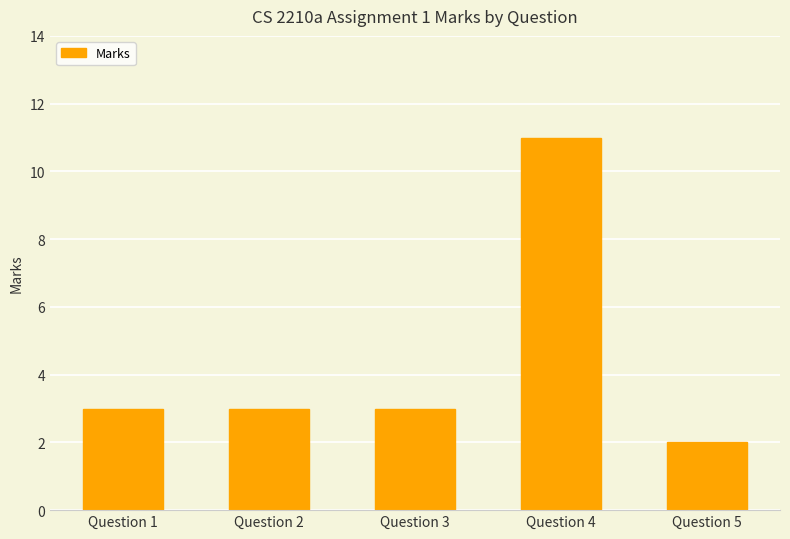

How many distinct data groups are displayed?

1